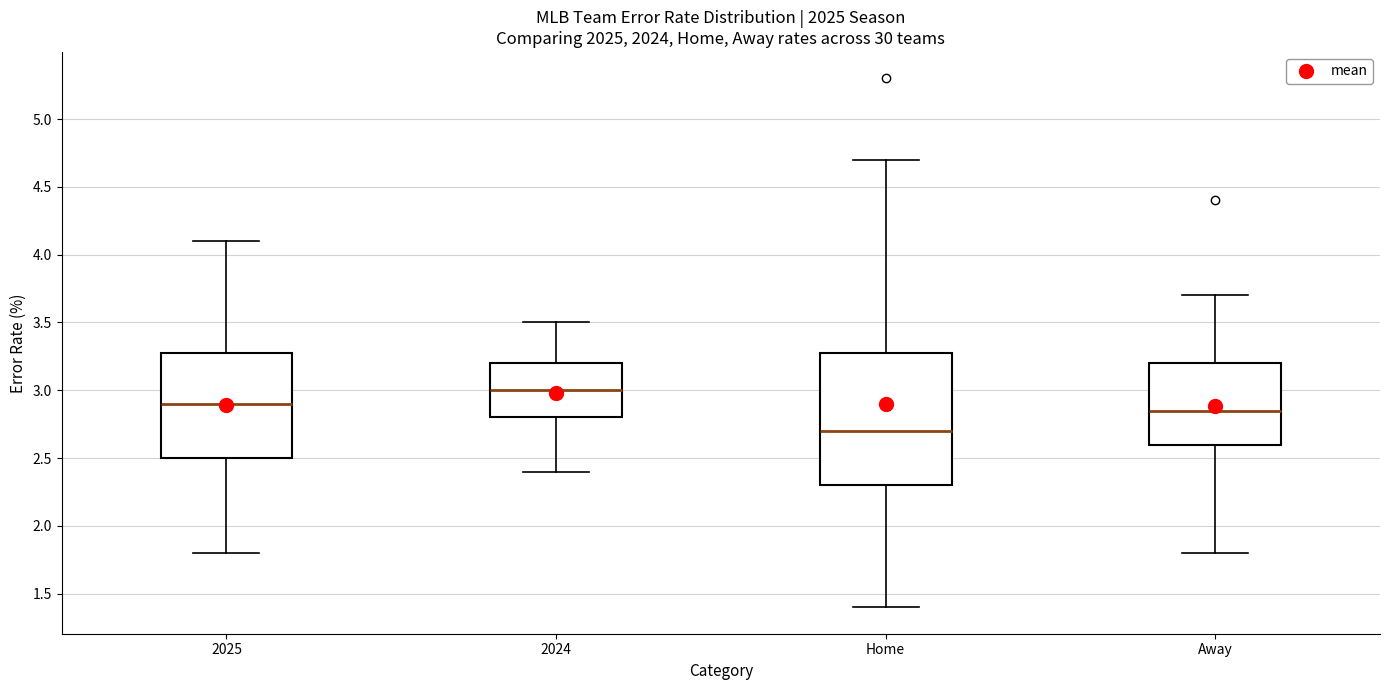

Comparing the boxes themselves (not the whiskers), which one is the tallest?

Home